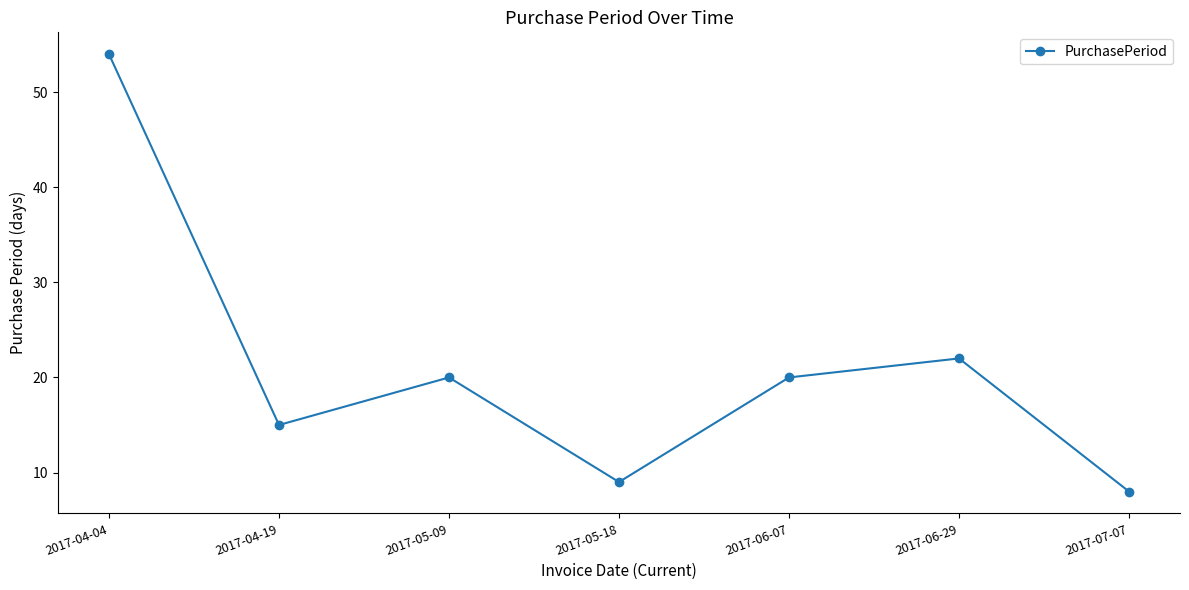

What is the sum of the values at 2017-04-19 and 2017-05-18?

24